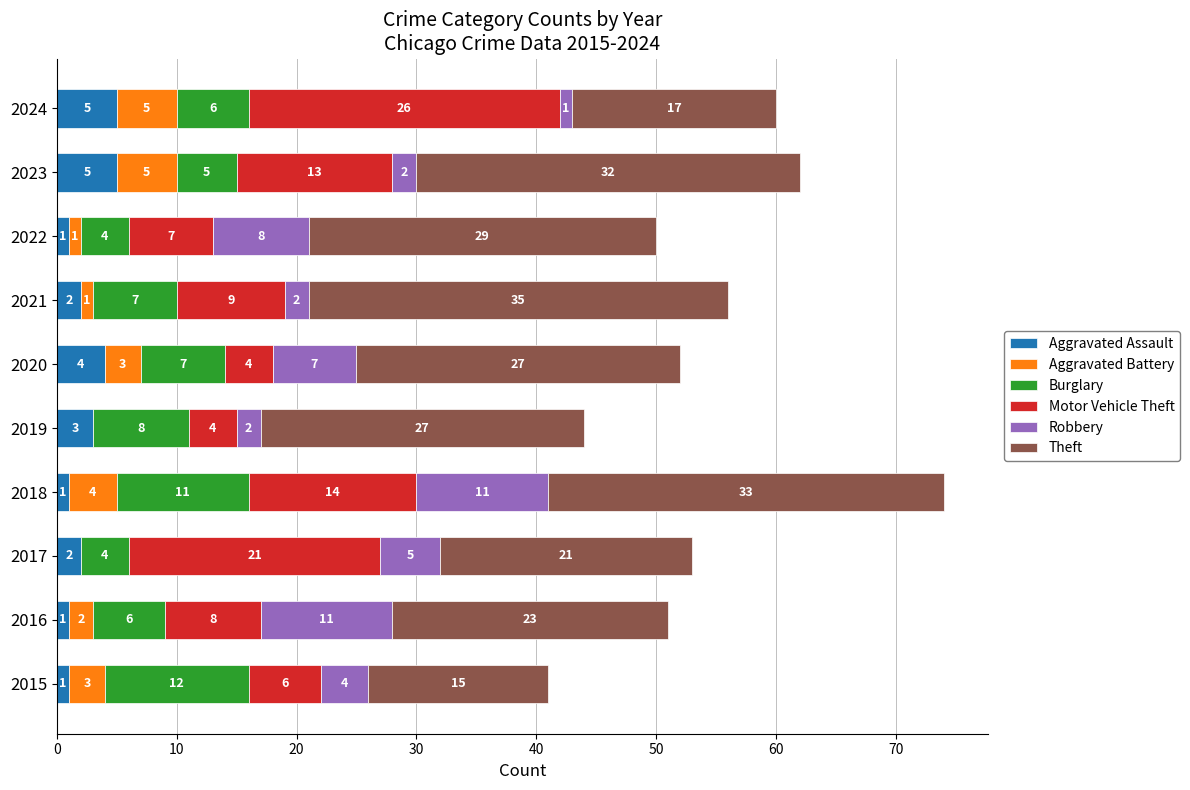

At which category is the sum across all series the highest?

2018